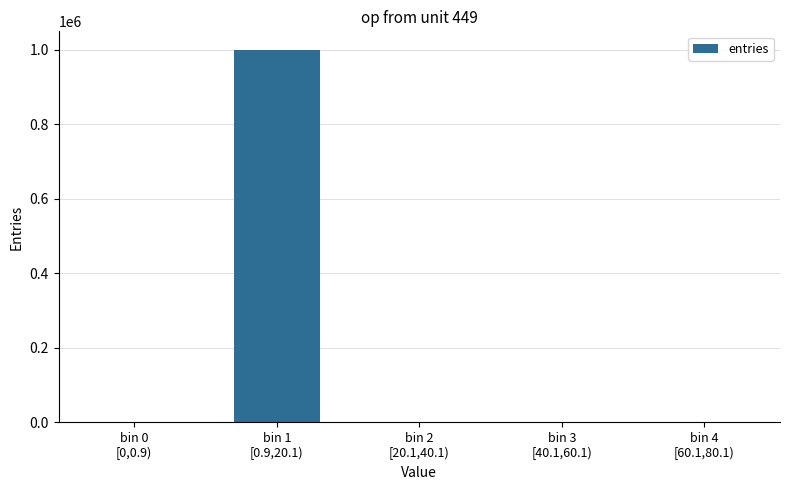

True or false: the data shows -613244 at bin 0
[0,0.9).

False